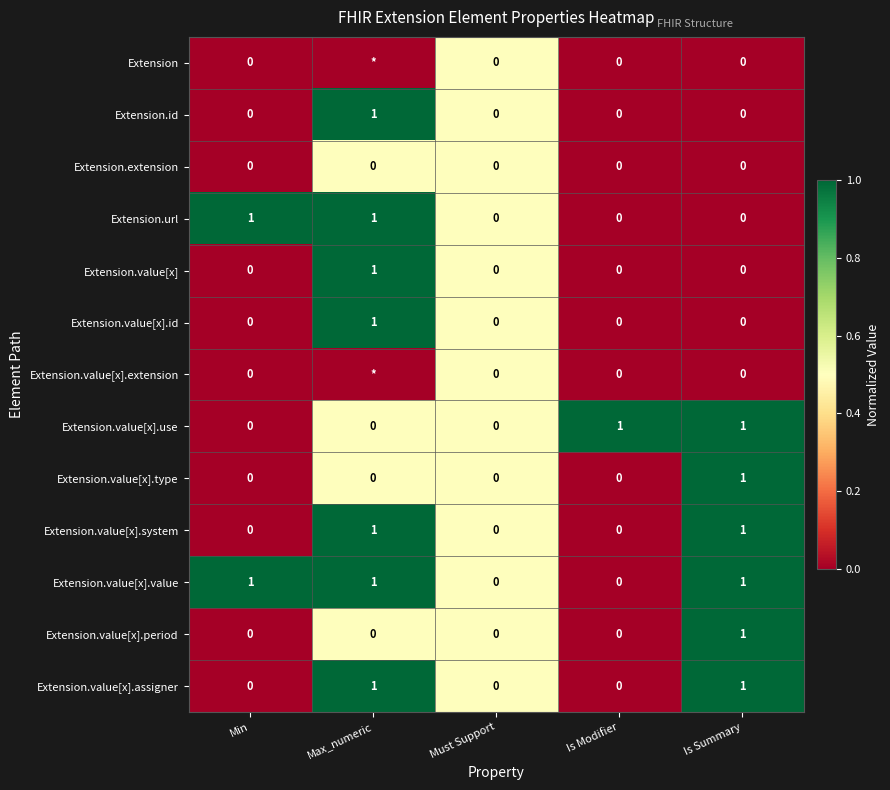

The value of Extension.value[x] at Must Support is 1. True or false?

False